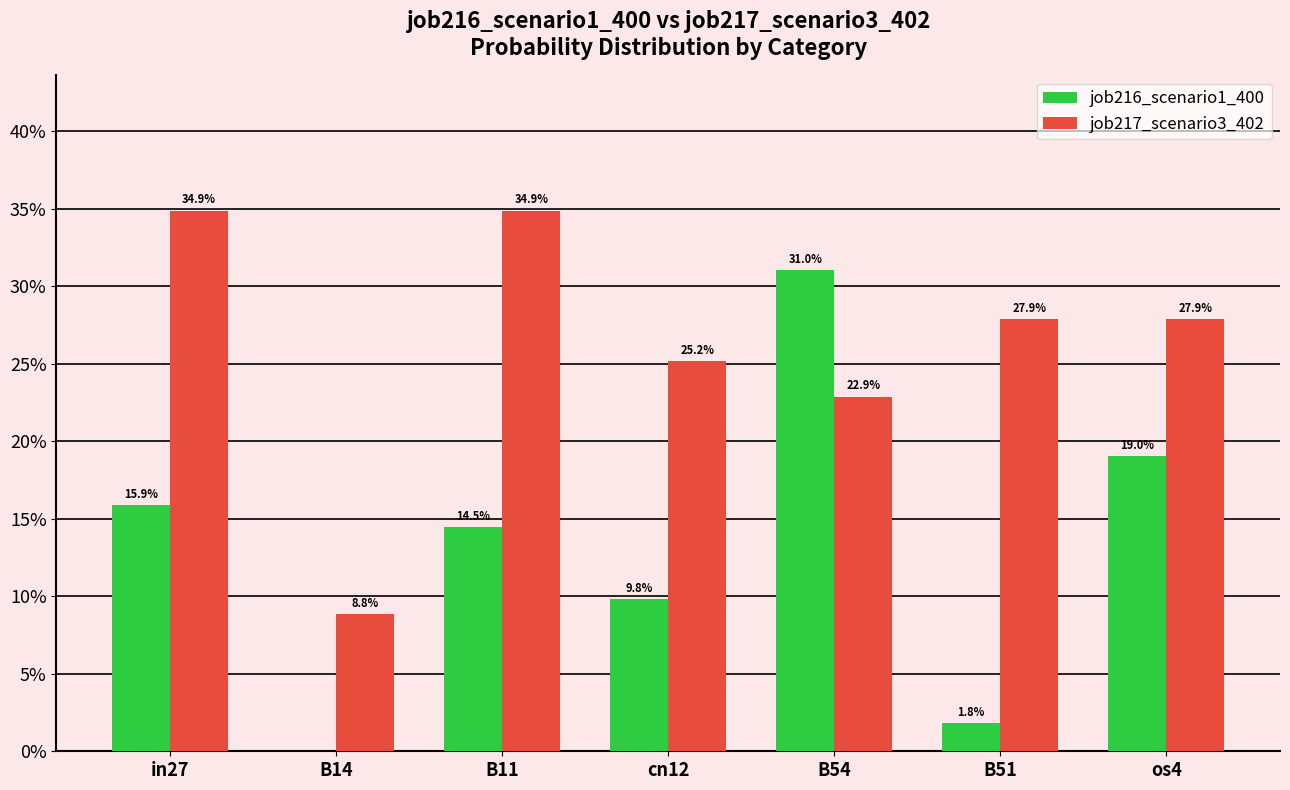

What is the difference between the second highest and minimum values in the job216_scenario1_400 series?

0.2